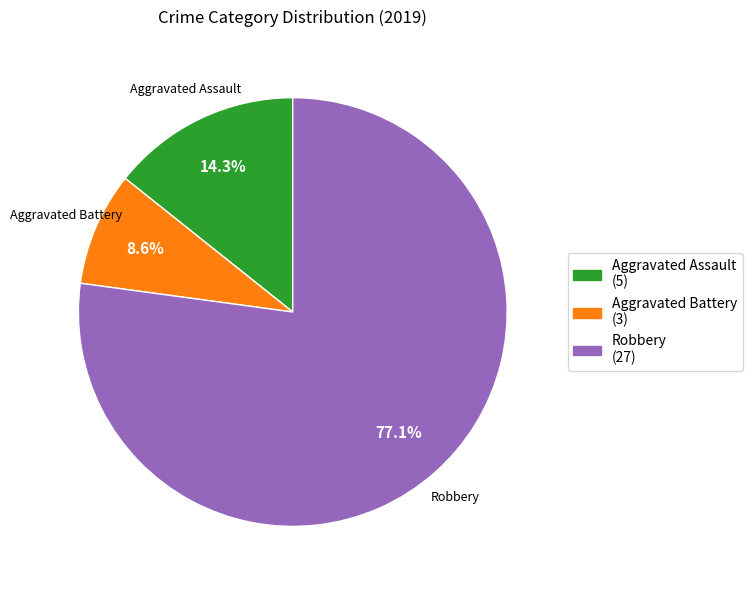

Which category has the smallest portion of the pie?

Aggravated Battery (3)